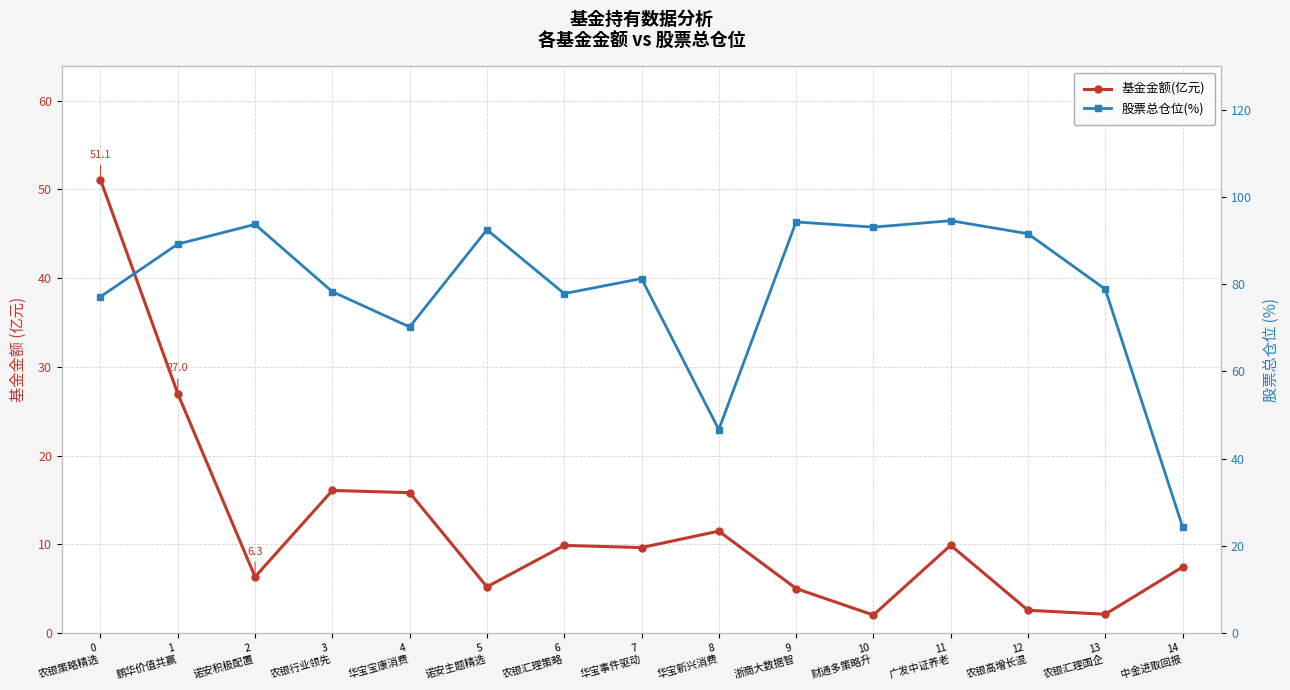

Which series changed the most between 4
华宝宝康消费 and 11
广发中证养老?

股票总仓位(%)